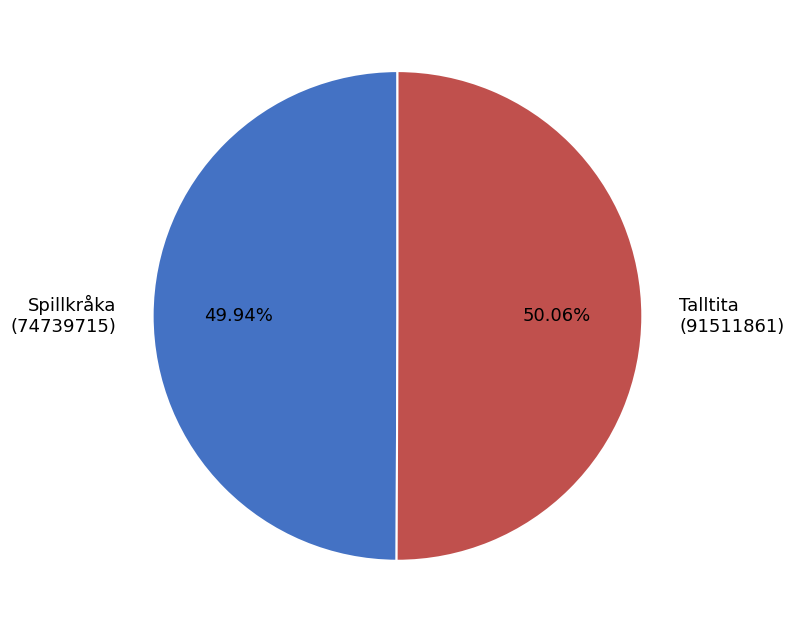

What is the ratio of the value at Spillkråka (74739715) to the value at Talltita (91511861)?

1.0